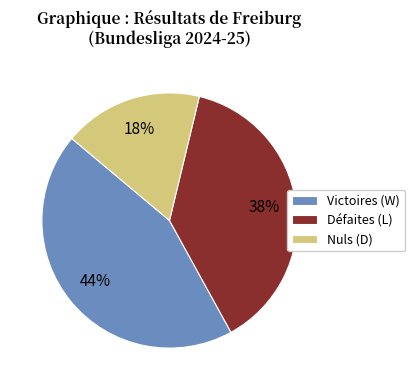

What is the largest slice in the pie chart?

Victoires (W)